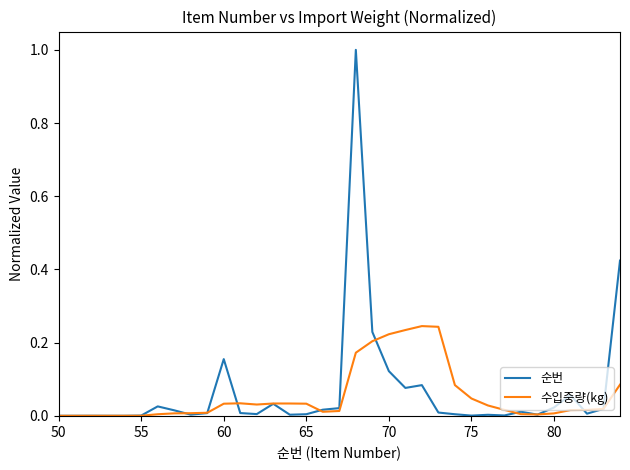

List the series in order of their peak value, lowest first.

수입중량(kg), 순번